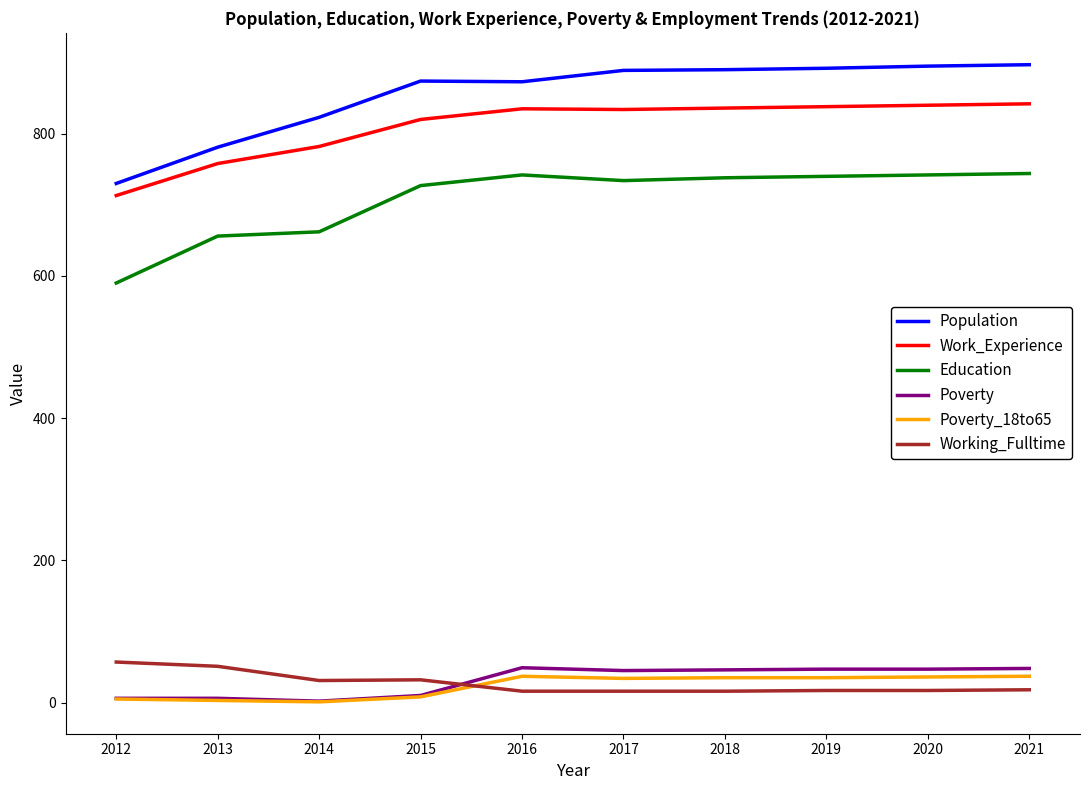

What is the highest value of the Population series?

897